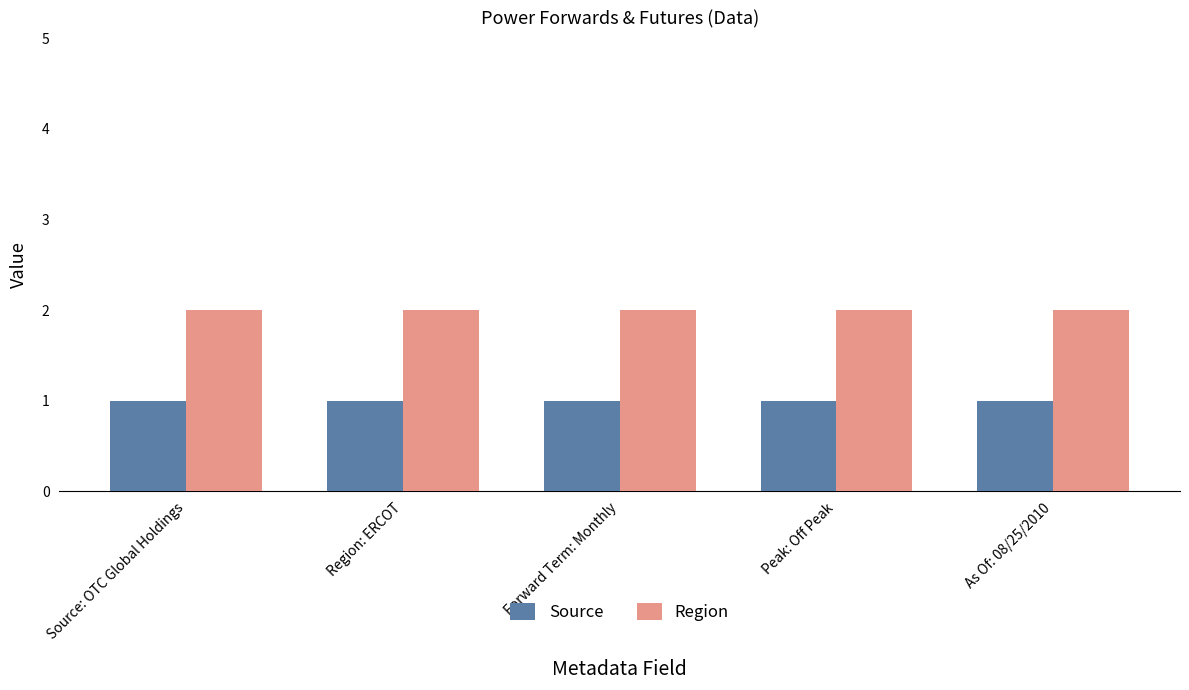

Is it true that Region equals 3 at Source: OTC Global Holdings?

False